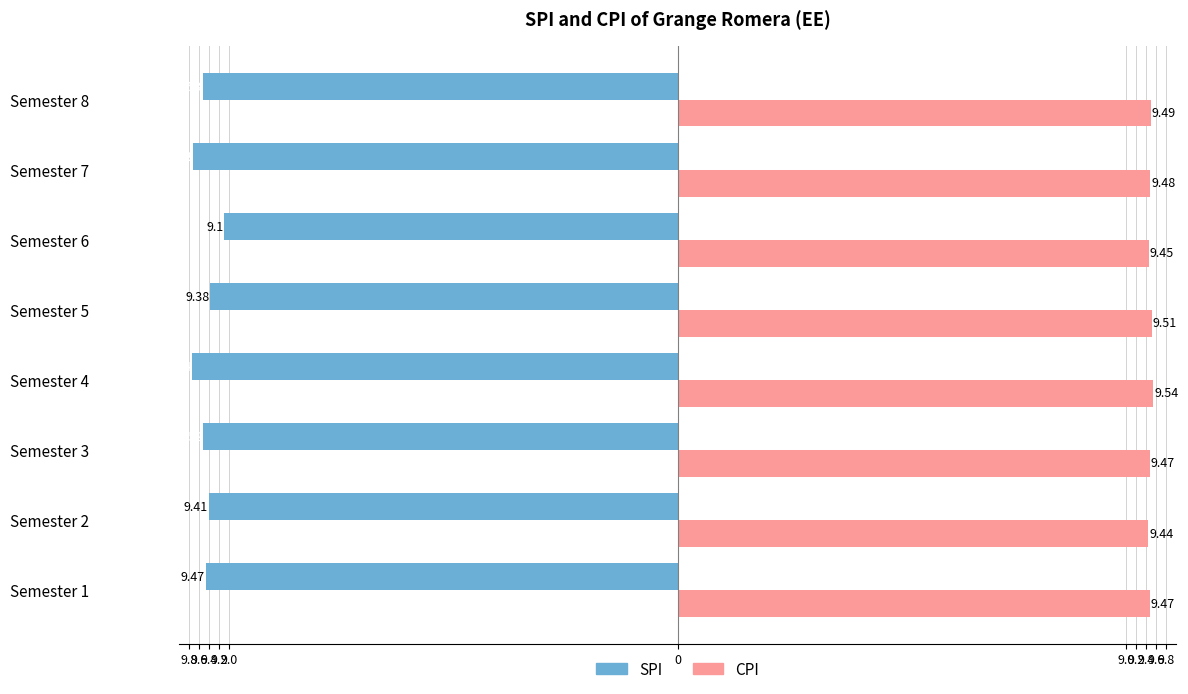

What are all the series names shown in the legend?

SPI, CPI